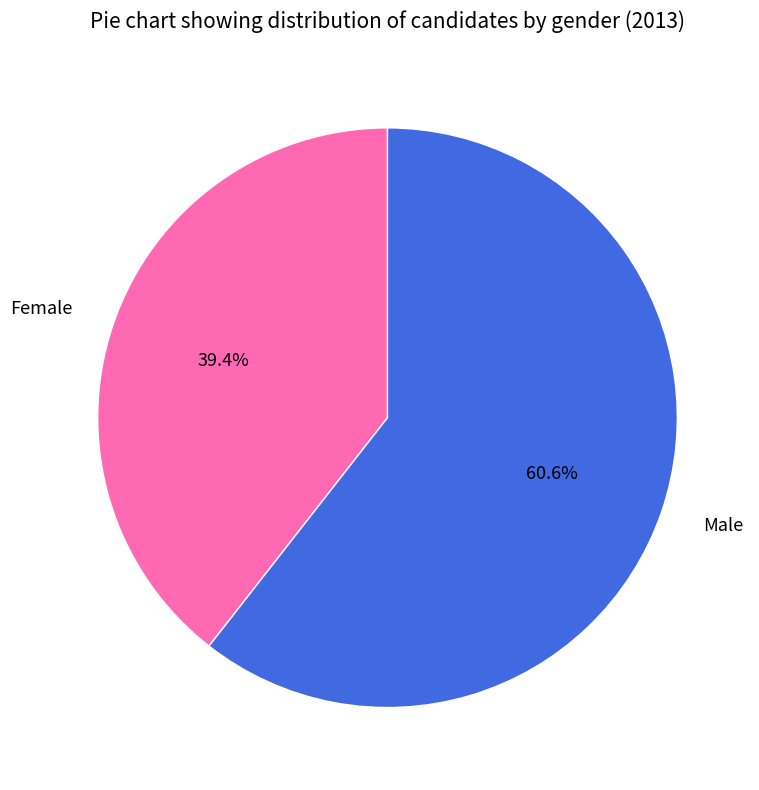

How many segments does this pie chart have?

2